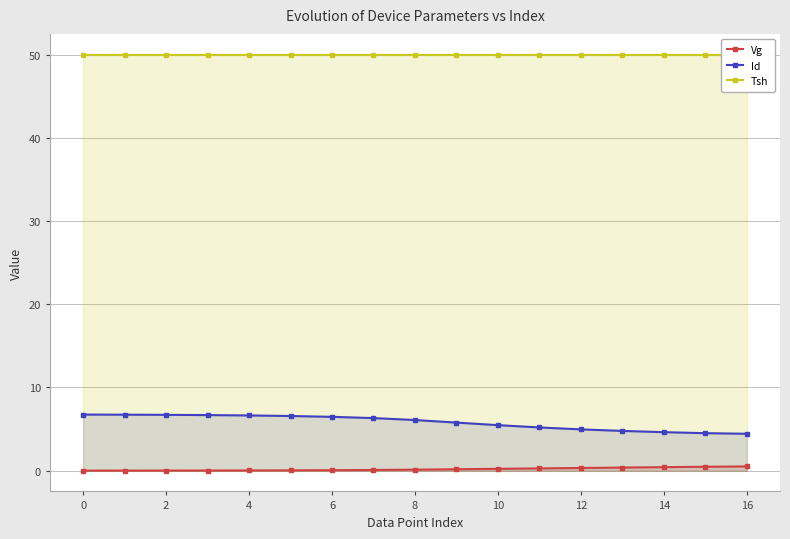

What is the label of the 14th point from the left?

13